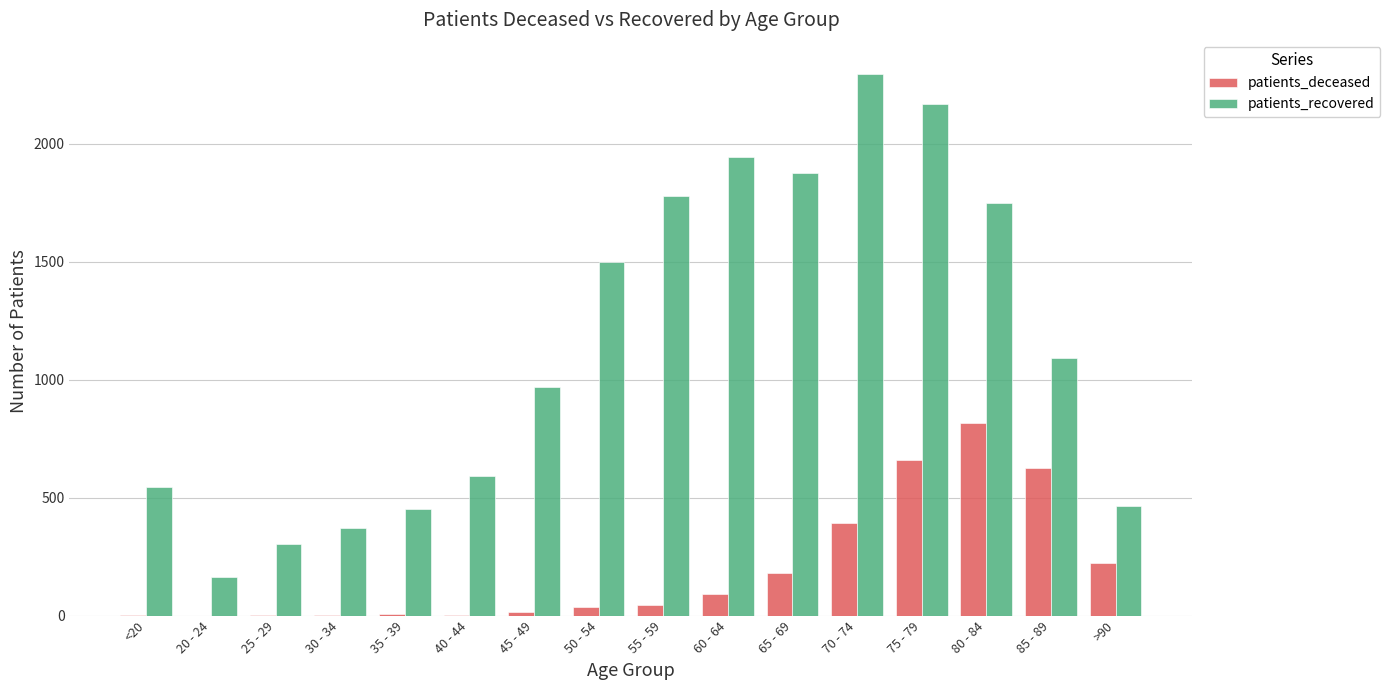

What is the sum of all patients_recovered values?

18270